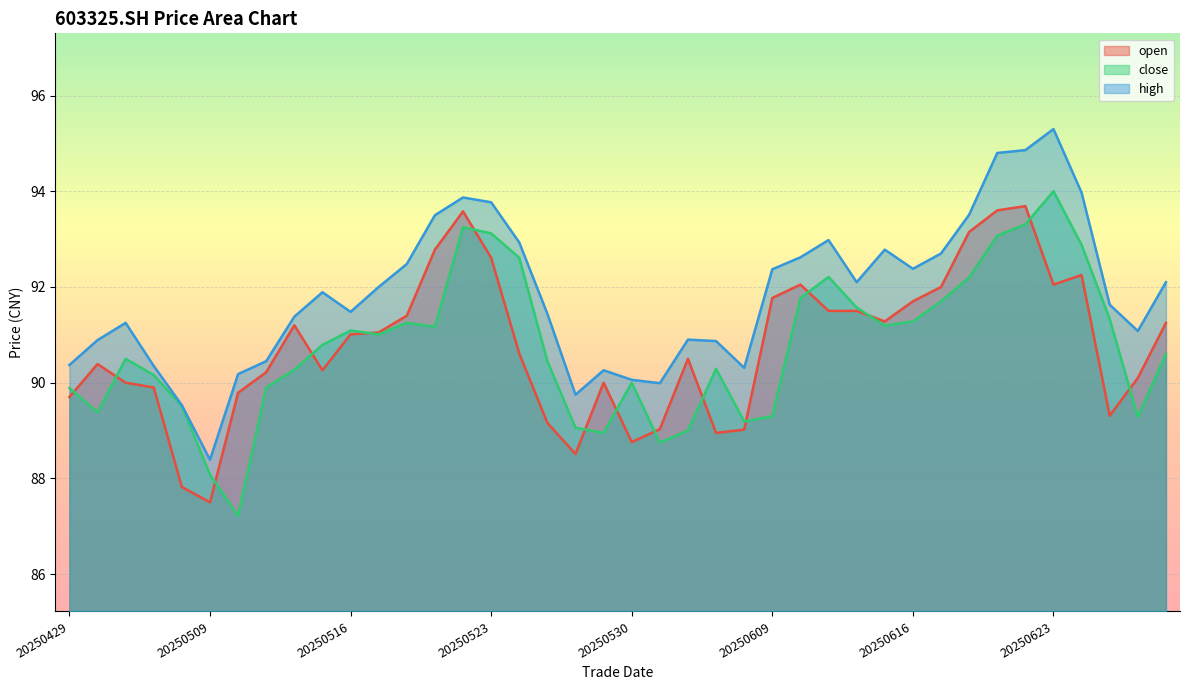

Reading left to right, list all the values displayed in this chart.

open: 20250429=89.7	20250430=90.4	20250506=90.0	20250507=89.9	20250508=87.8	20250509=87.5	20250512=89.8	20250513=90.2	20250514=91.2	20250515=90.3	20250516=91.0	20250519=91.0	20250520=91.4	20250521=92.8	20250522=93.6	20250523=92.6	20250526=90.6	20250527=89.2	20250528=88.5	20250529=90.0	20250530=88.8	20250603=89.0	20250604=90.5	20250605=89.0	20250606=89.0	20250609=91.8	20250610=92.0	20250611=91.5	20250612=91.5	20250613=91.3	20250616=91.7	20250617=92.0	20250618=93.2	20250619=93.6	20250620=93.7	20250623=92.0	20250624=92.2	20250625=89.3	20250626=90.1	20250627=91.2
close: 20250429=89.9	20250430=89.4	20250506=90.5	20250507=90.2	20250508=89.5	20250509=88.1	20250512=87.2	20250513=89.9	20250514=90.3	20250515=90.8	20250516=91.1	20250519=91.0	20250520=91.2	20250521=91.2	20250522=93.2	20250523=93.1	20250526=92.6	20250527=90.5	20250528=89.1	20250529=89.0	20250530=90.0	20250603=88.8	20250604=89.0	20250605=90.3	20250606=89.2	20250609=89.3	20250610=91.8	20250611=92.2	20250612=91.6	20250613=91.2	20250616=91.3	20250617=91.7	20250618=92.2	20250619=93.1	20250620=93.3	20250623=94.0	20250624=92.9	20250625=91.3	20250626=89.3	20250627=90.6
high: 20250429=90.4	20250430=90.9	20250506=91.2	20250507=90.3	20250508=89.5	20250509=88.4	20250512=90.2	20250513=90.5	20250514=91.4	20250515=91.9	20250516=91.5	20250519=92.0	20250520=92.5	20250521=93.5	20250522=93.9	20250523=93.8	20250526=92.9	20250527=91.4	20250528=89.8	20250529=90.3	20250530=90.1	20250603=90.0	20250604=90.9	20250605=90.9	20250606=90.3	20250609=92.4	20250610=92.6	20250611=93.0	20250612=92.1	20250613=92.8	20250616=92.4	20250617=92.7	20250618=93.5	20250619=94.8	20250620=94.9	20250623=95.3	20250624=94.0	20250625=91.6	20250626=91.1	20250627=92.1